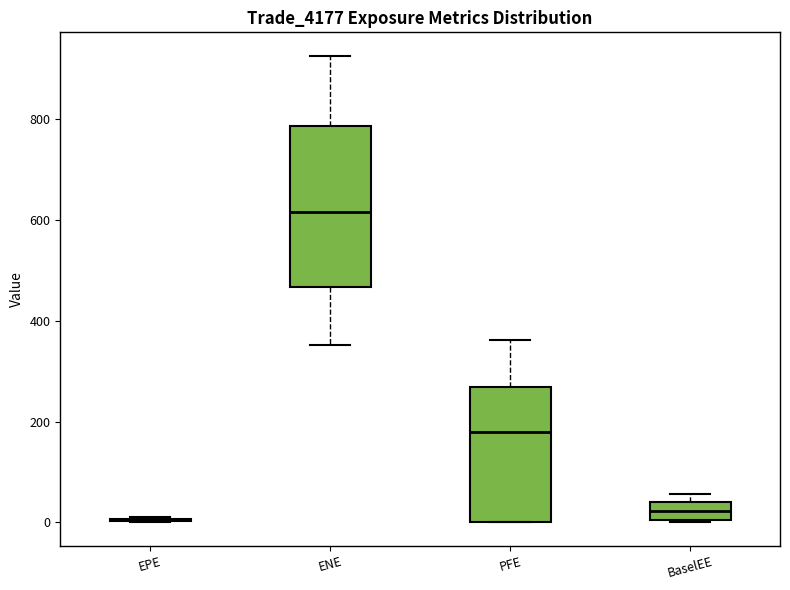

Reading left to right, read every box against the y-axis: the position of its median line, the range the box covers, and the ends of its whiskers. The values are not printed on the chart, so give them approximately, as read against the axis.

EPE: box collapsed to a line at 0, whiskers 0 to 0
ENE: median 620, box 460 to 780, whiskers 360 to 920
PFE: median 180, box 0 to 260, whiskers 0 to 360
BaselEE: median 20, box 0 to 40, whiskers 0 to 60